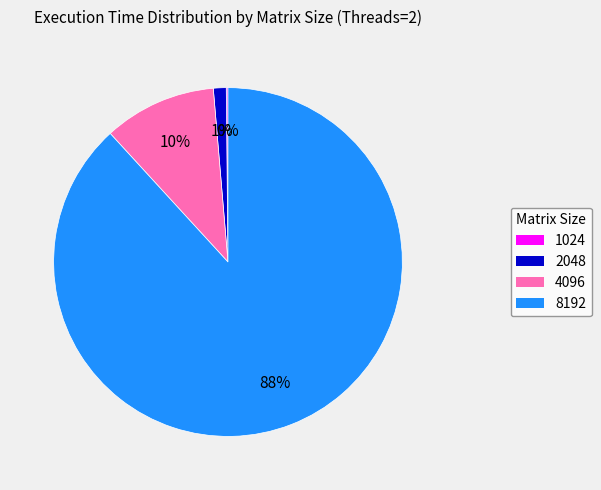

To the nearest percent, what is the average slice percentage?

25%